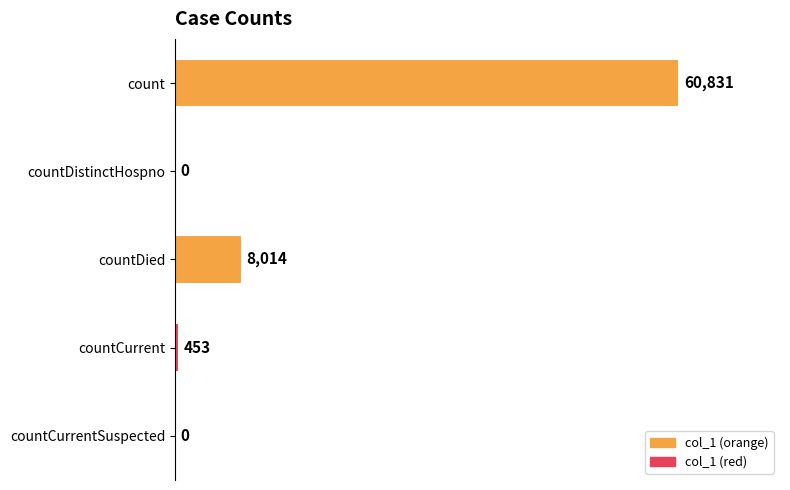

Reading bottom to top, list all the values displayed in this chart.

countCurrentSuspected=0	countCurrent=453	countDied=8014	countDistinctHospno=0	count=60831